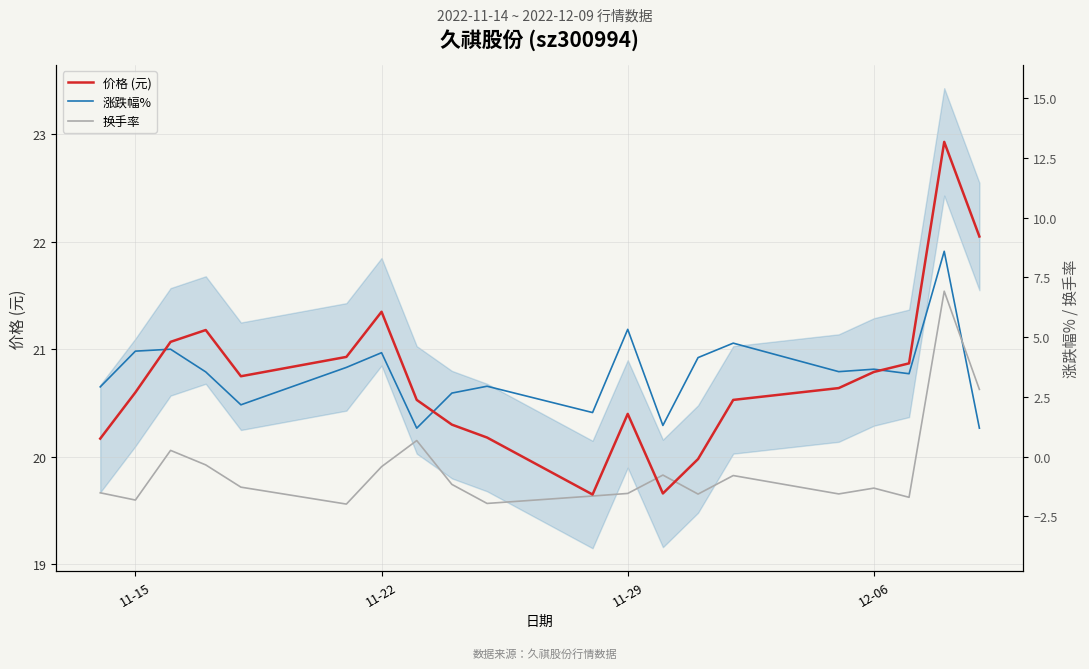

True or false: 价格 (元) and 涨跌幅% (scaled overlay) intersect in this chart.

True